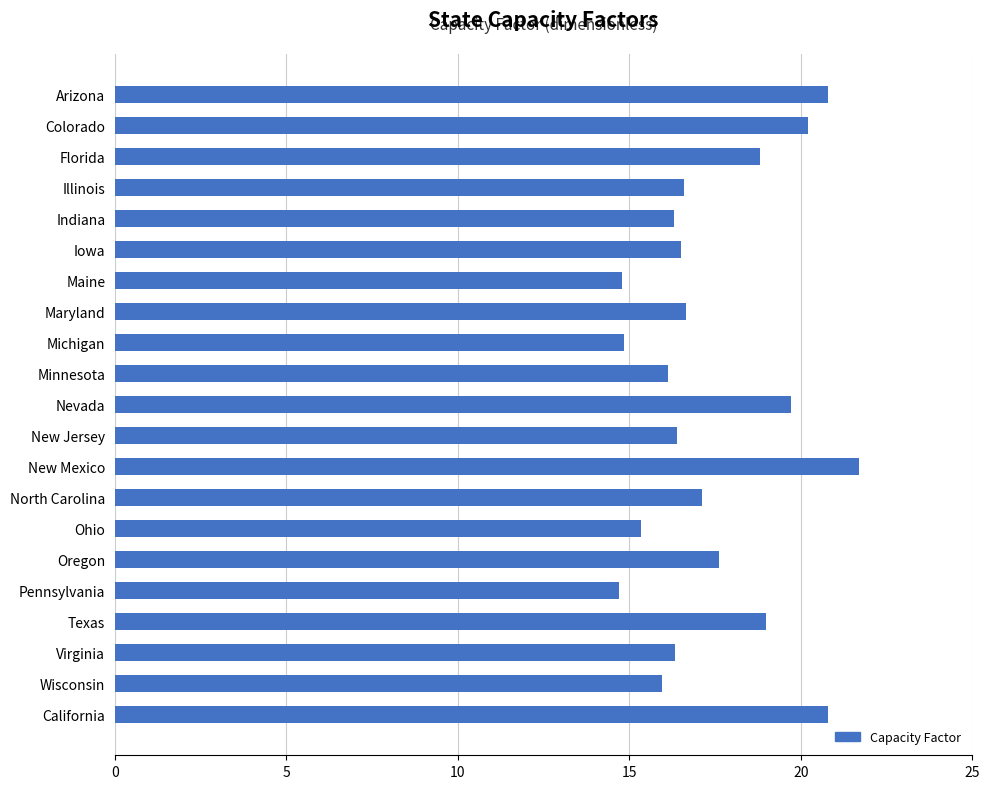

Where is the data nearest to the value 18?

Oregon